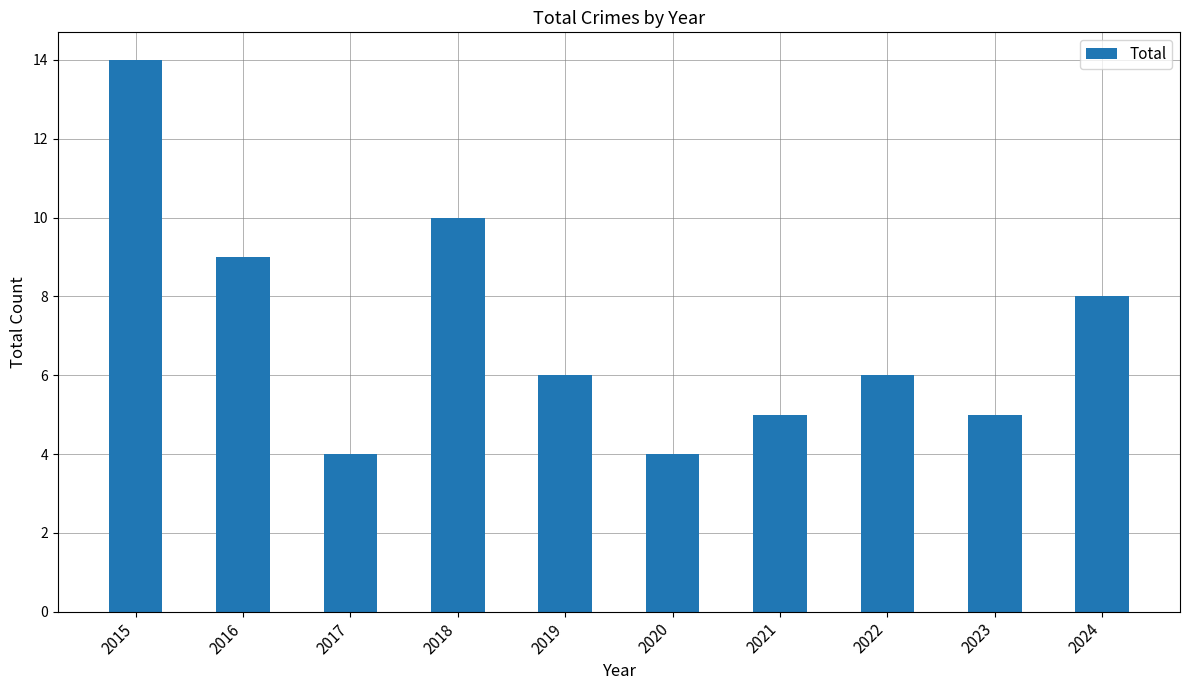

Reading left to right, transcribe all the data shown in this chart.

2015=14	2016=9	2017=4	2018=10	2019=6	2020=4	2021=5	2022=6	2023=5	2024=8